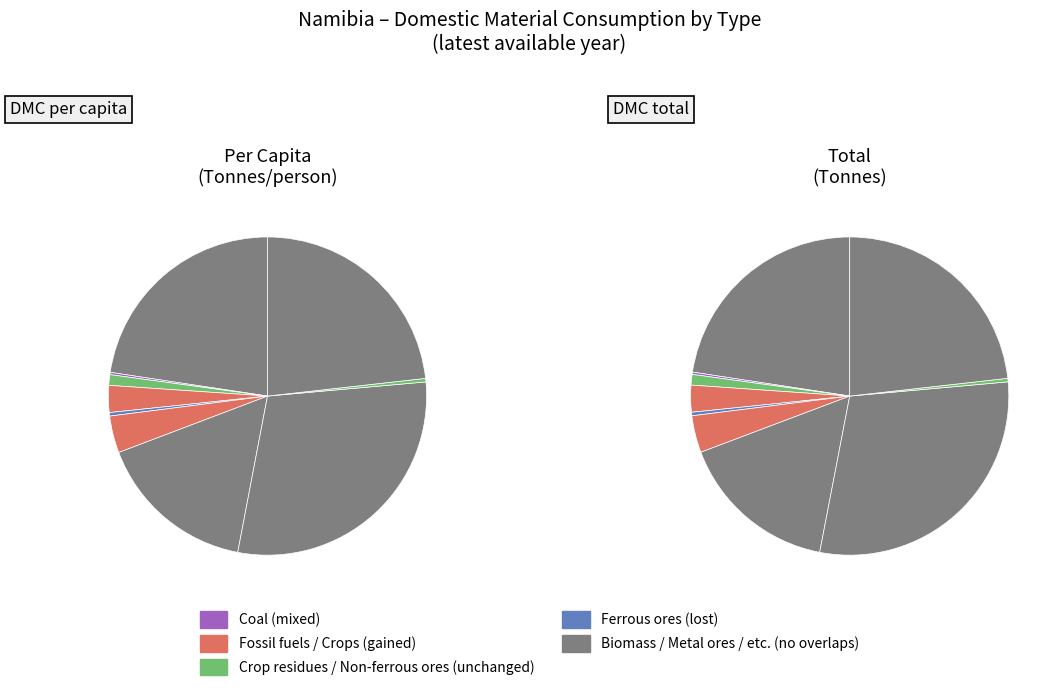

To the nearest percent, what portion does Fossil fuels represent?

4%